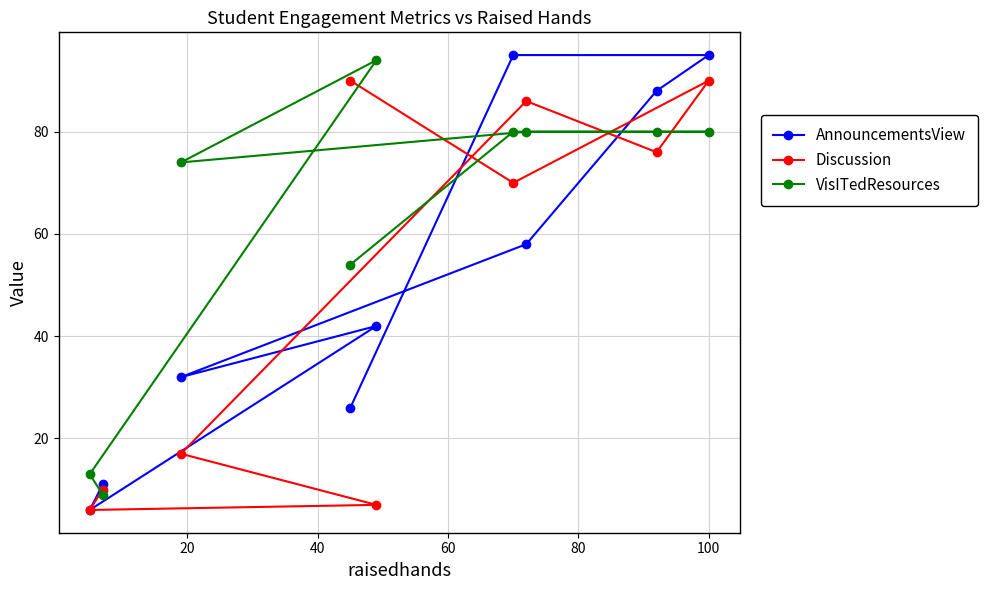

Reading left to right, transcribe all the data shown in this chart.

AnnouncementsView: 6	11	32	26	42	95	58	88	95
Discussion: 6	10	17	90	7	70	86	76	90
VisITedResources: 13	9	74	54	94	80	80	80	80